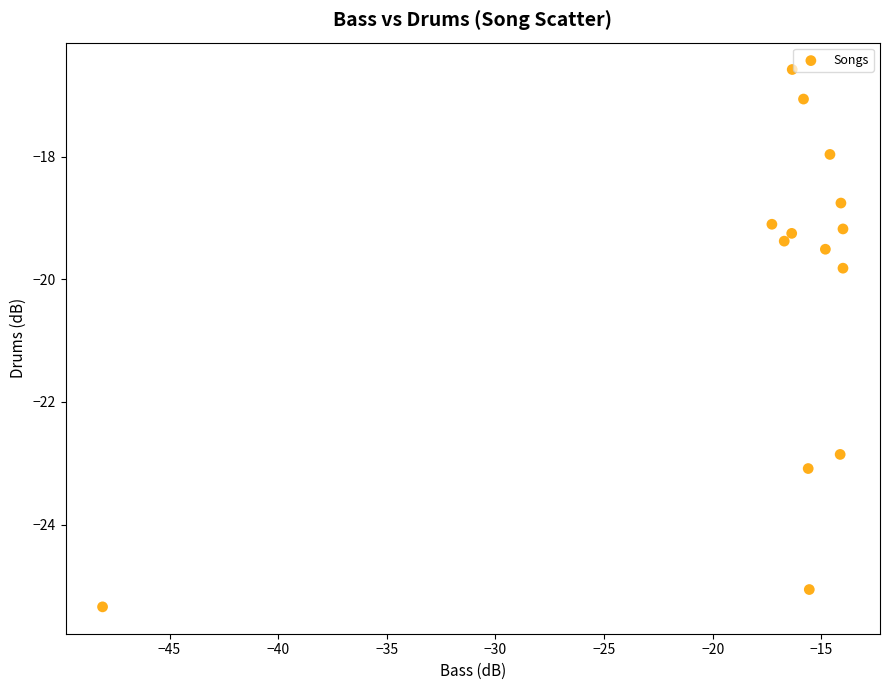

What Y value in the scatter plot is closest to -20?

-19.8